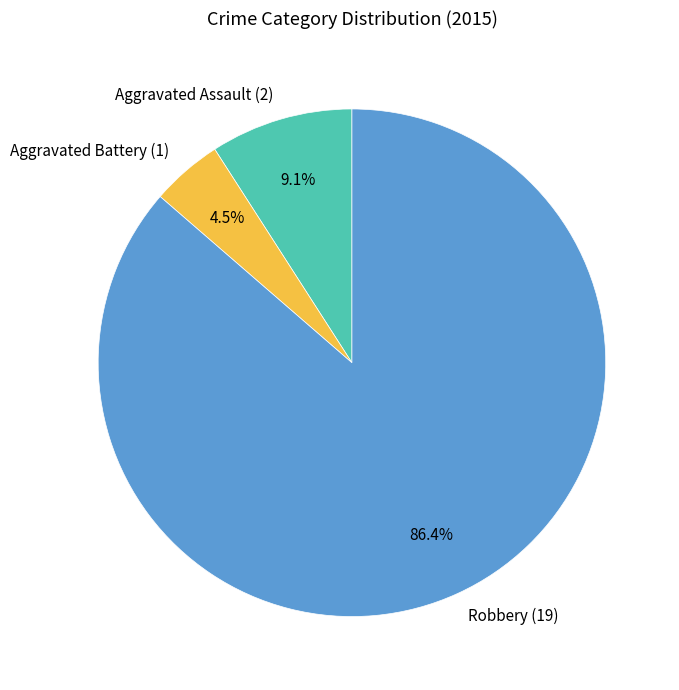

Which category accounts for the majority?

Robbery